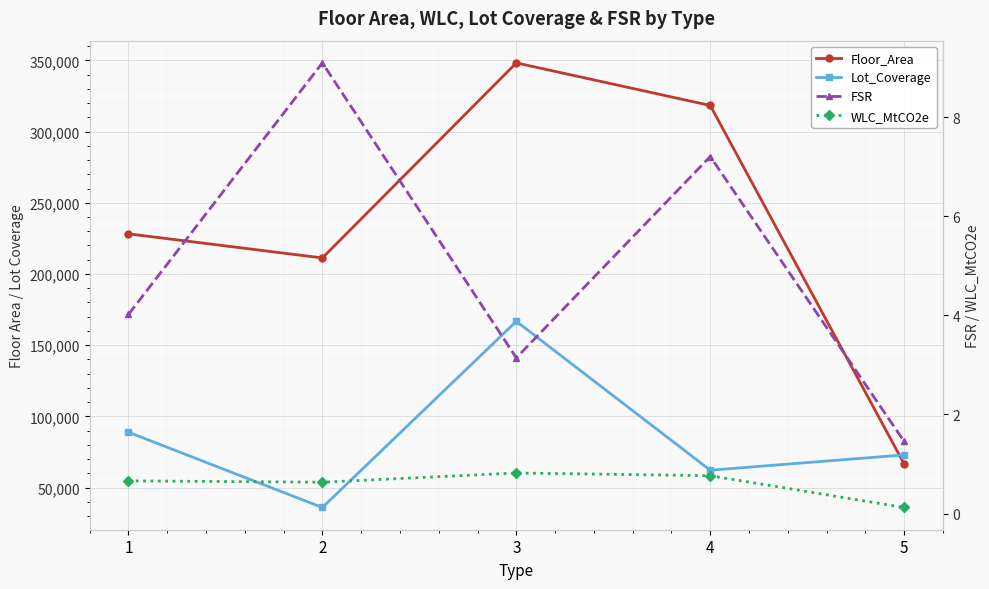

Reading right to left, what are all the values shown in this chart?

Floor_Area: 5=66505.0	4=318348.0	3=348233.0	2=211236.0	1=228168.0
Lot_Coverage: 5=72885.2	4=62141.8	3=166698.0	2=35959.2	1=88815.2
FSR: 5=1.5	4=7.2	3=3.1	2=9.1	1=4.0
WLC_MtCO2e: 5=0.1	4=0.8	3=0.8	2=0.6	1=0.7